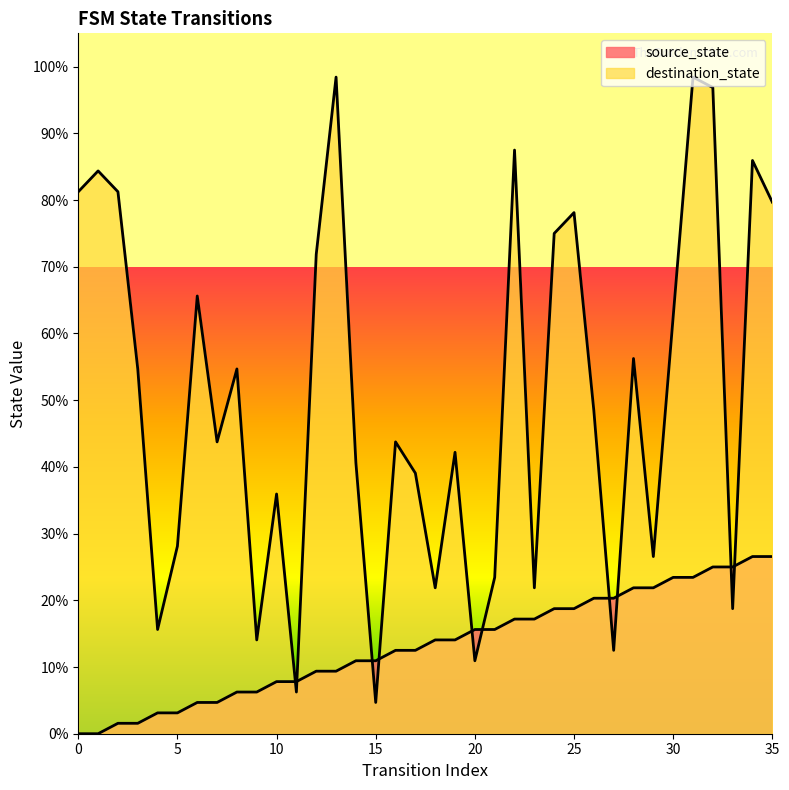

What are all the series names shown in the legend?

source_state, destination_state